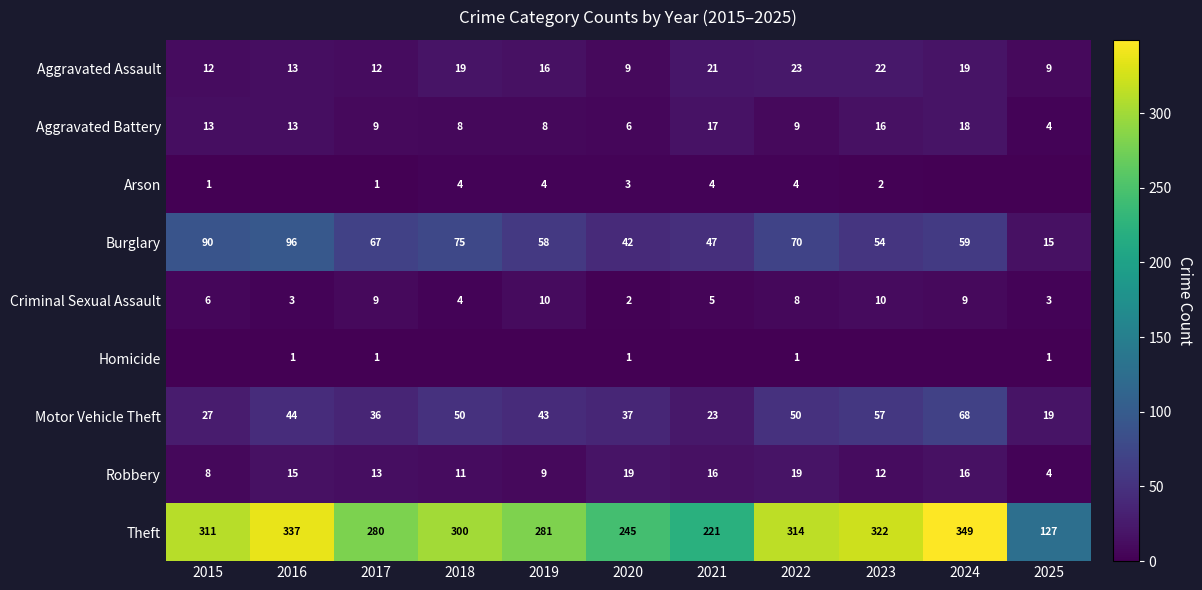

What is the approximate value of Aggravated Battery at 2017, to the nearest 10?

10